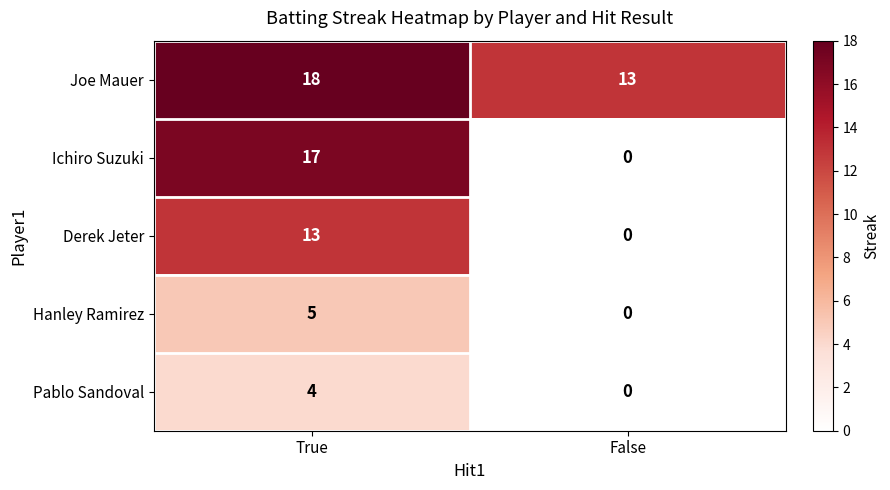

How many data points does each series have?

2